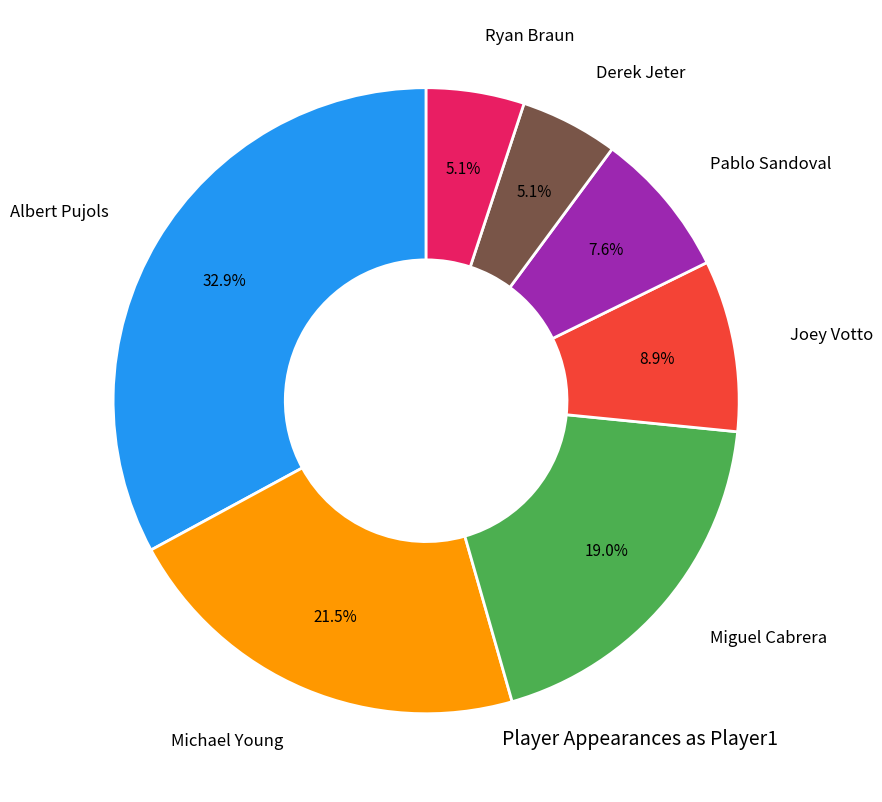

Does Derek Jeter account for over 50% of the chart?

No